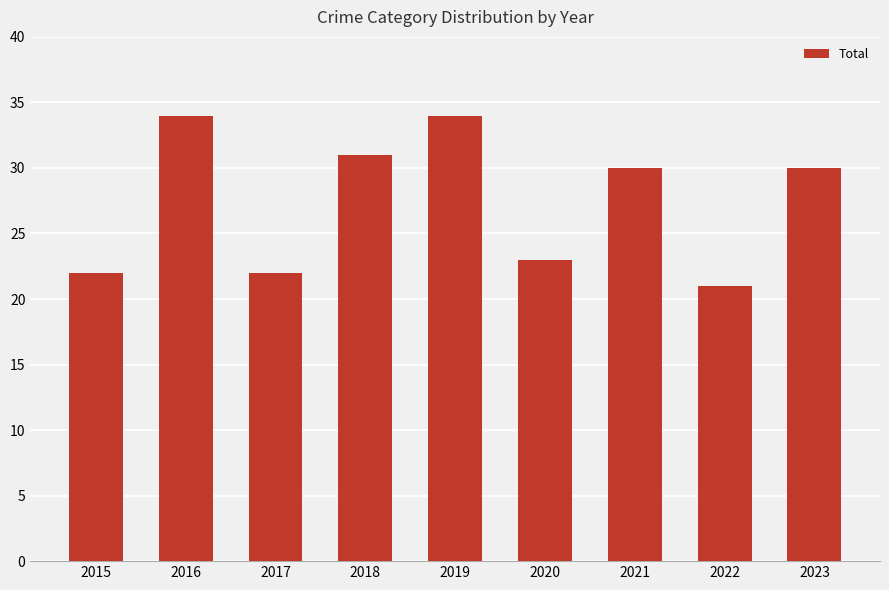

How many data points does each series have?

9